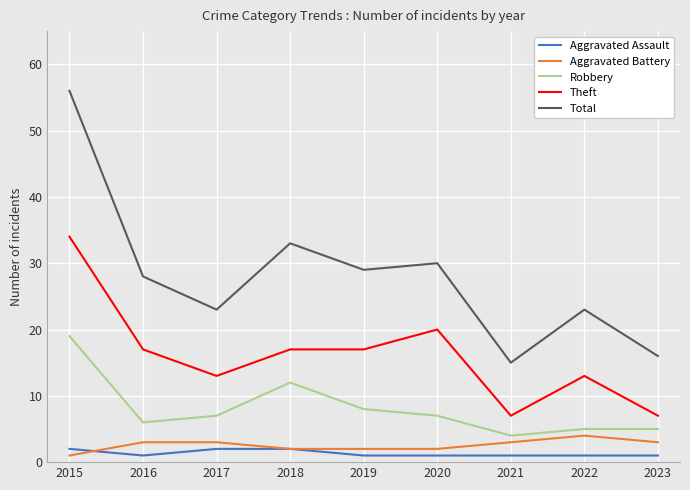

Rank the series by their maximum value, from lowest to highest.

Aggravated Assault, Aggravated Battery, Robbery, Theft, Total